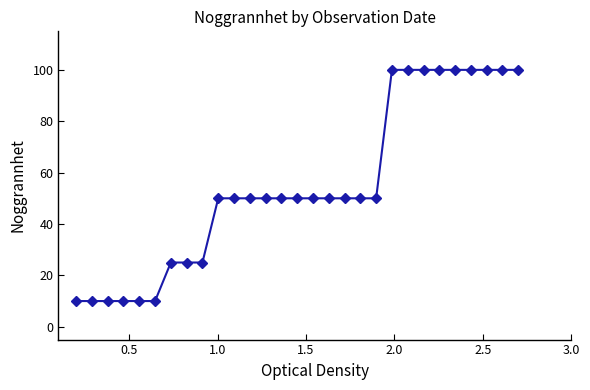

How many data points does each series have?

29